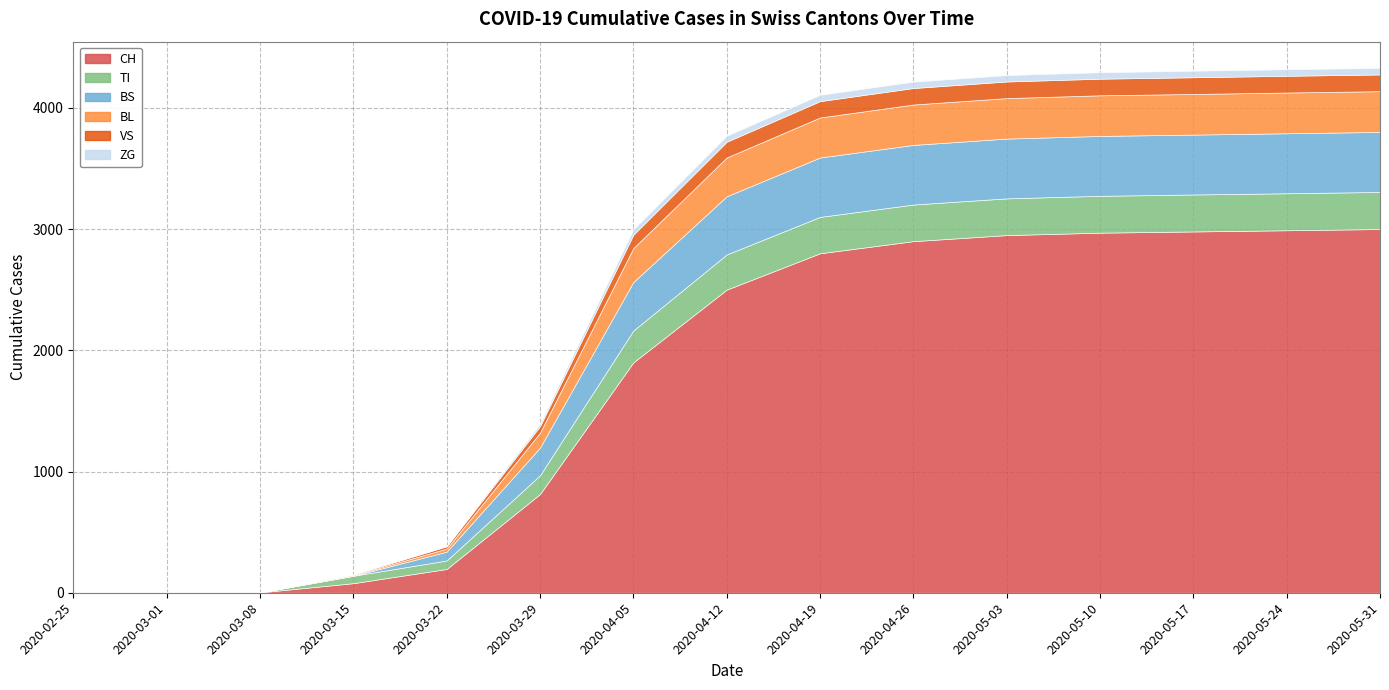

At how many categories does at least one series exceed 2383?

8